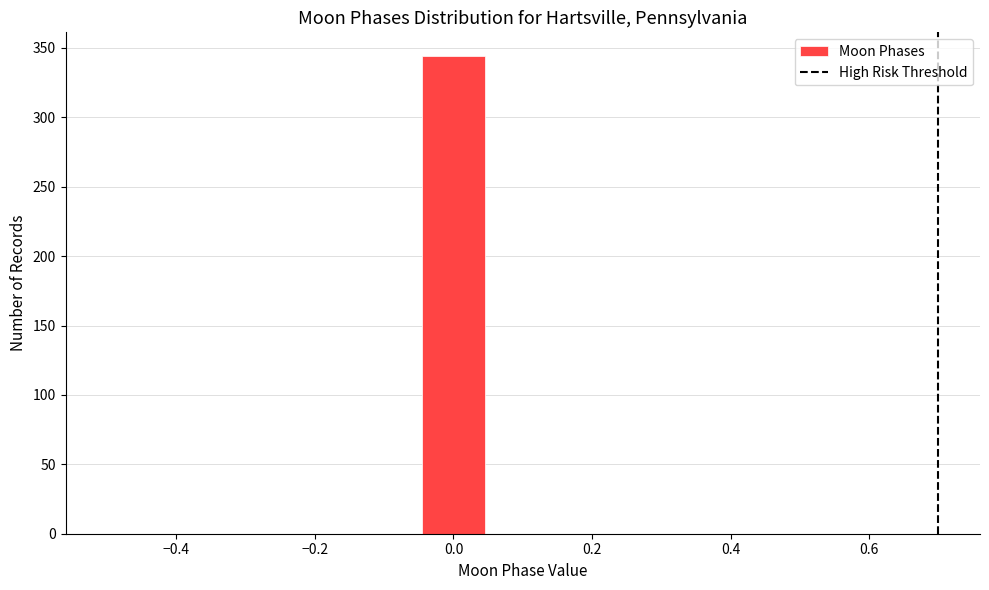

How tall is the bar that spans -0.04 to 0.04 on the x-axis? Neither the bar edges nor the heights are printed on the chart, so give them approximately, as read against the axes.

345